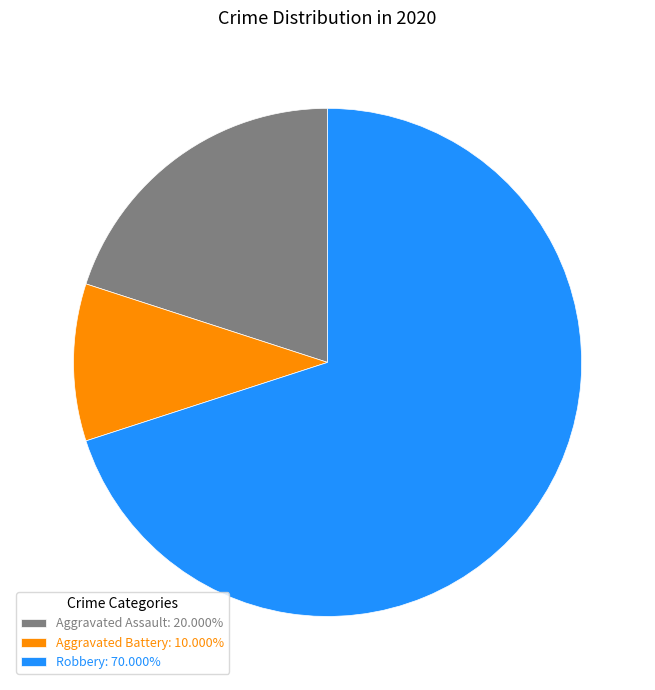

True or false: Robbery accounts for 70% of the total.

True